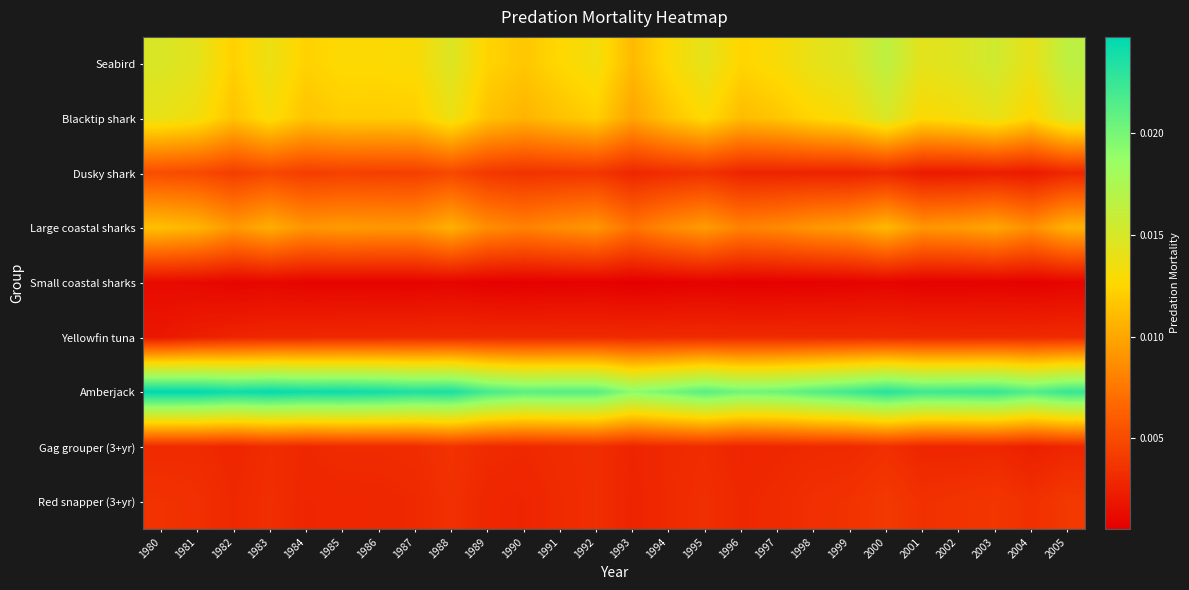

Which series has the widest spread of values?

Amberjack